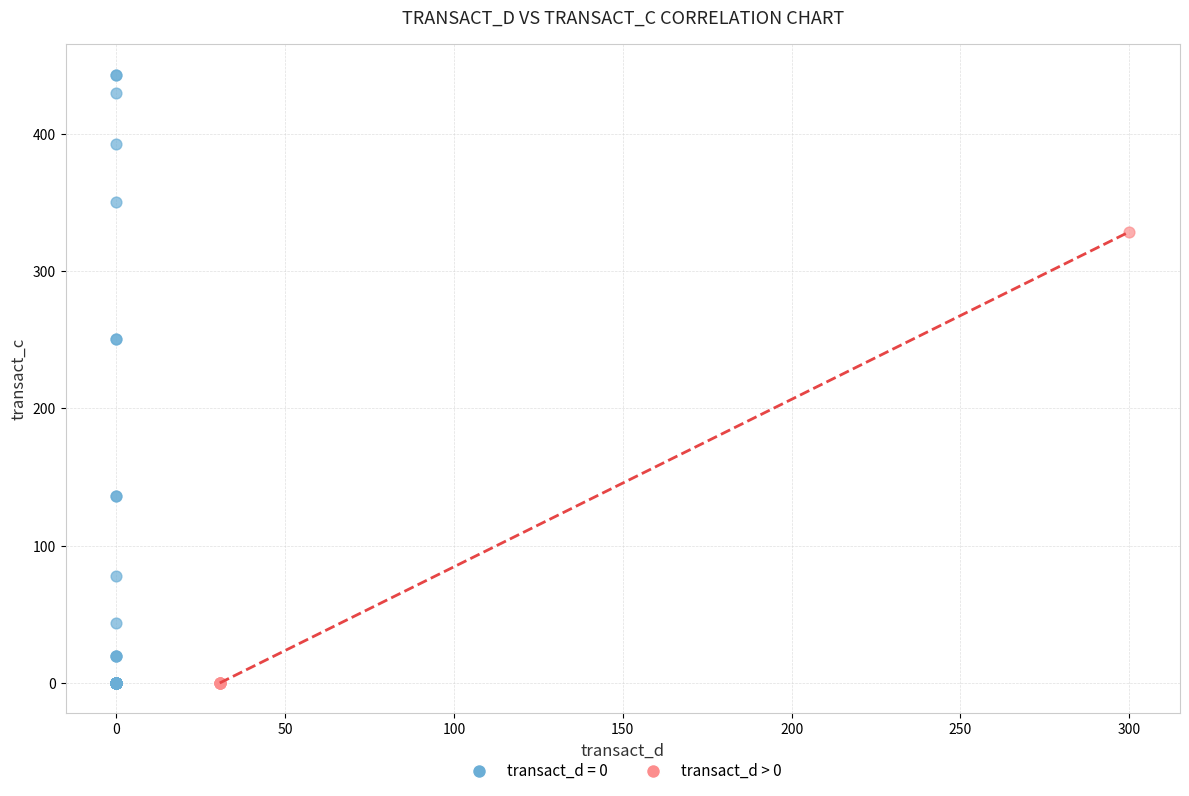

Which series reaches the maximum Y coordinate?

transact_d = 0